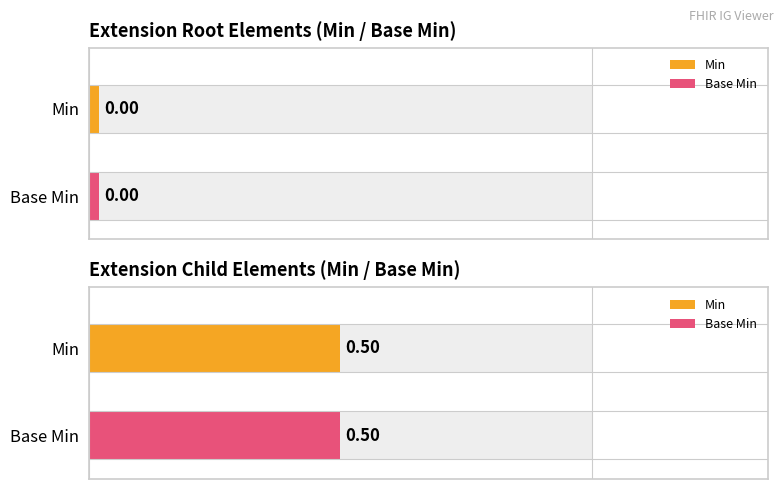

True or false: Base Min has a value of 1 at Extension.extension.

False